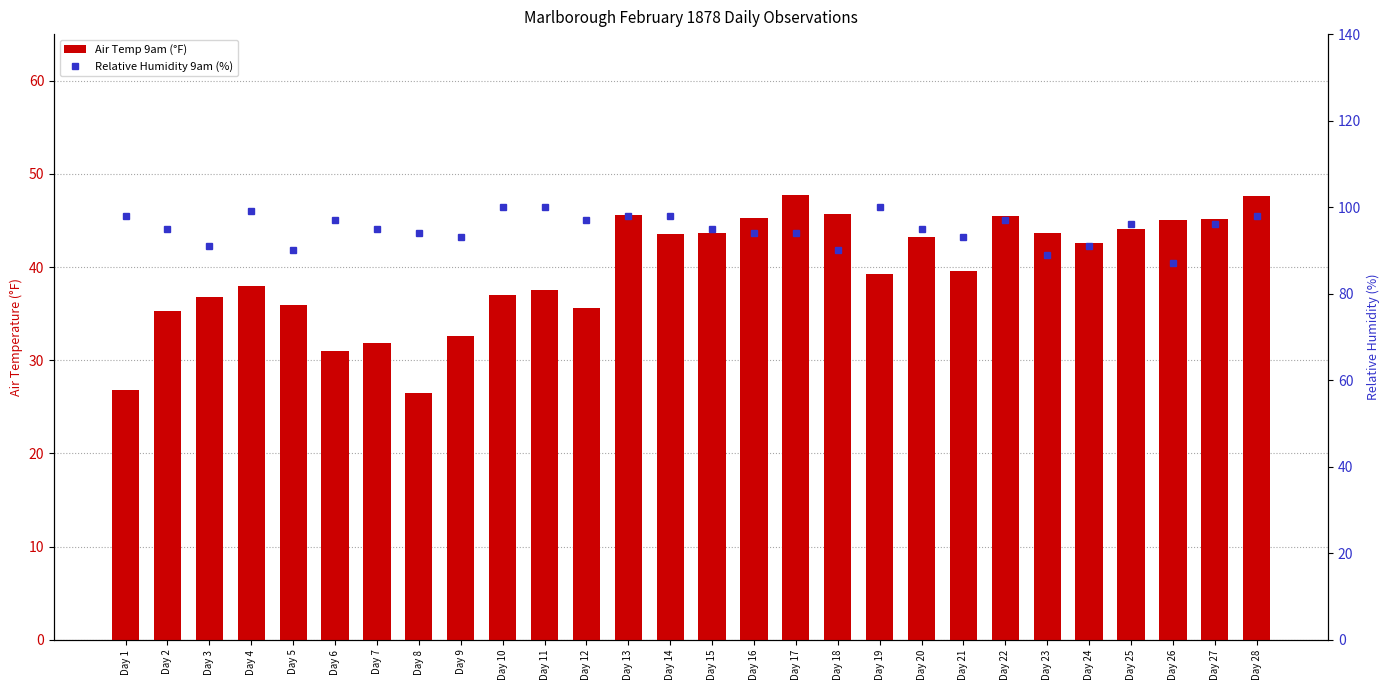

Reading left to right, list all the values displayed in this chart.

Air Temp 9am (°F): 26.8	35.3	36.8	38.0	35.9	31.0	31.8	26.5	32.6	37.0	37.5	35.6	45.6	43.5	43.7	45.3	47.7	45.7	39.3	43.2	39.6	45.5	43.7	42.6	44.1	45.1	45.2	47.6
Relative Humidity 9am (%): 98.0	95.0	91.0	99.0	90.0	97.0	95.0	94.0	93.0	100.0	100.0	97.0	98.0	98.0	95.0	94.0	94.0	90.0	100.0	95.0	93.0	97.0	89.0	91.0	96.0	87.0	96.0	98.0